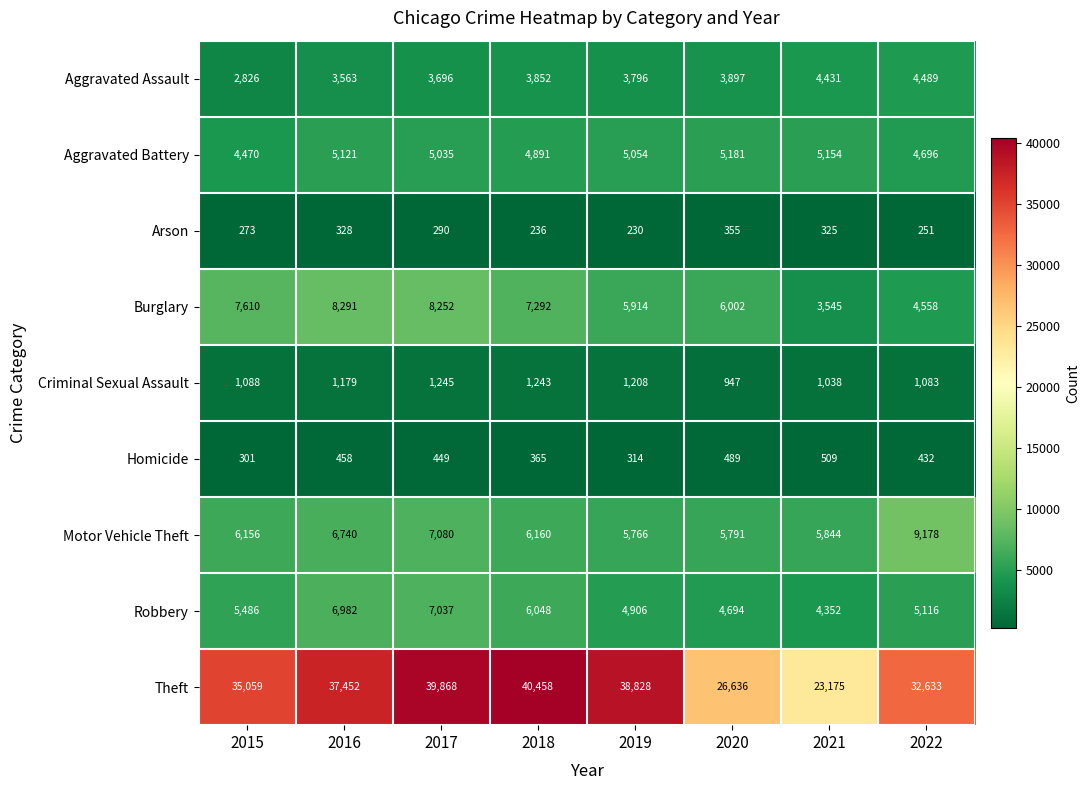

What is the average value of the Robbery series?

5578